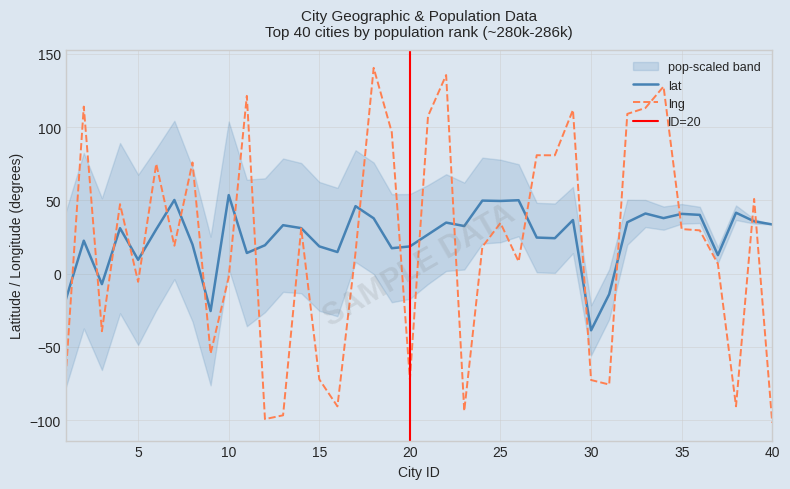

What is the spread (max minus min) of values at 3?

32.1